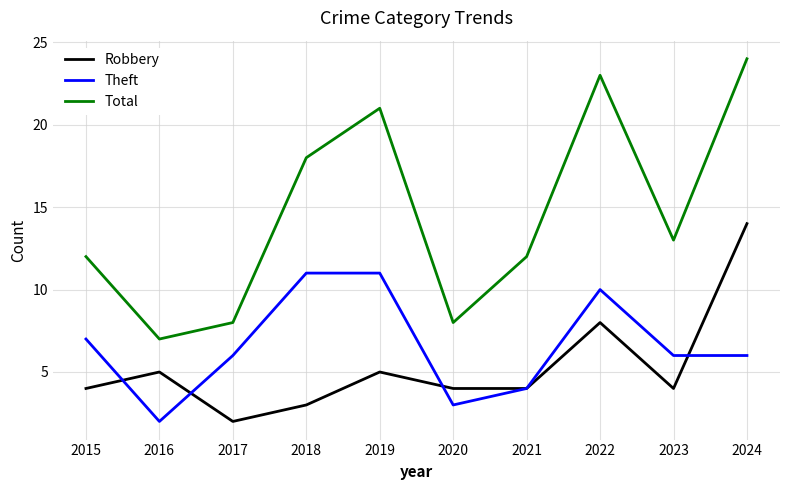

Where is Total nearest to the value 15?

2023